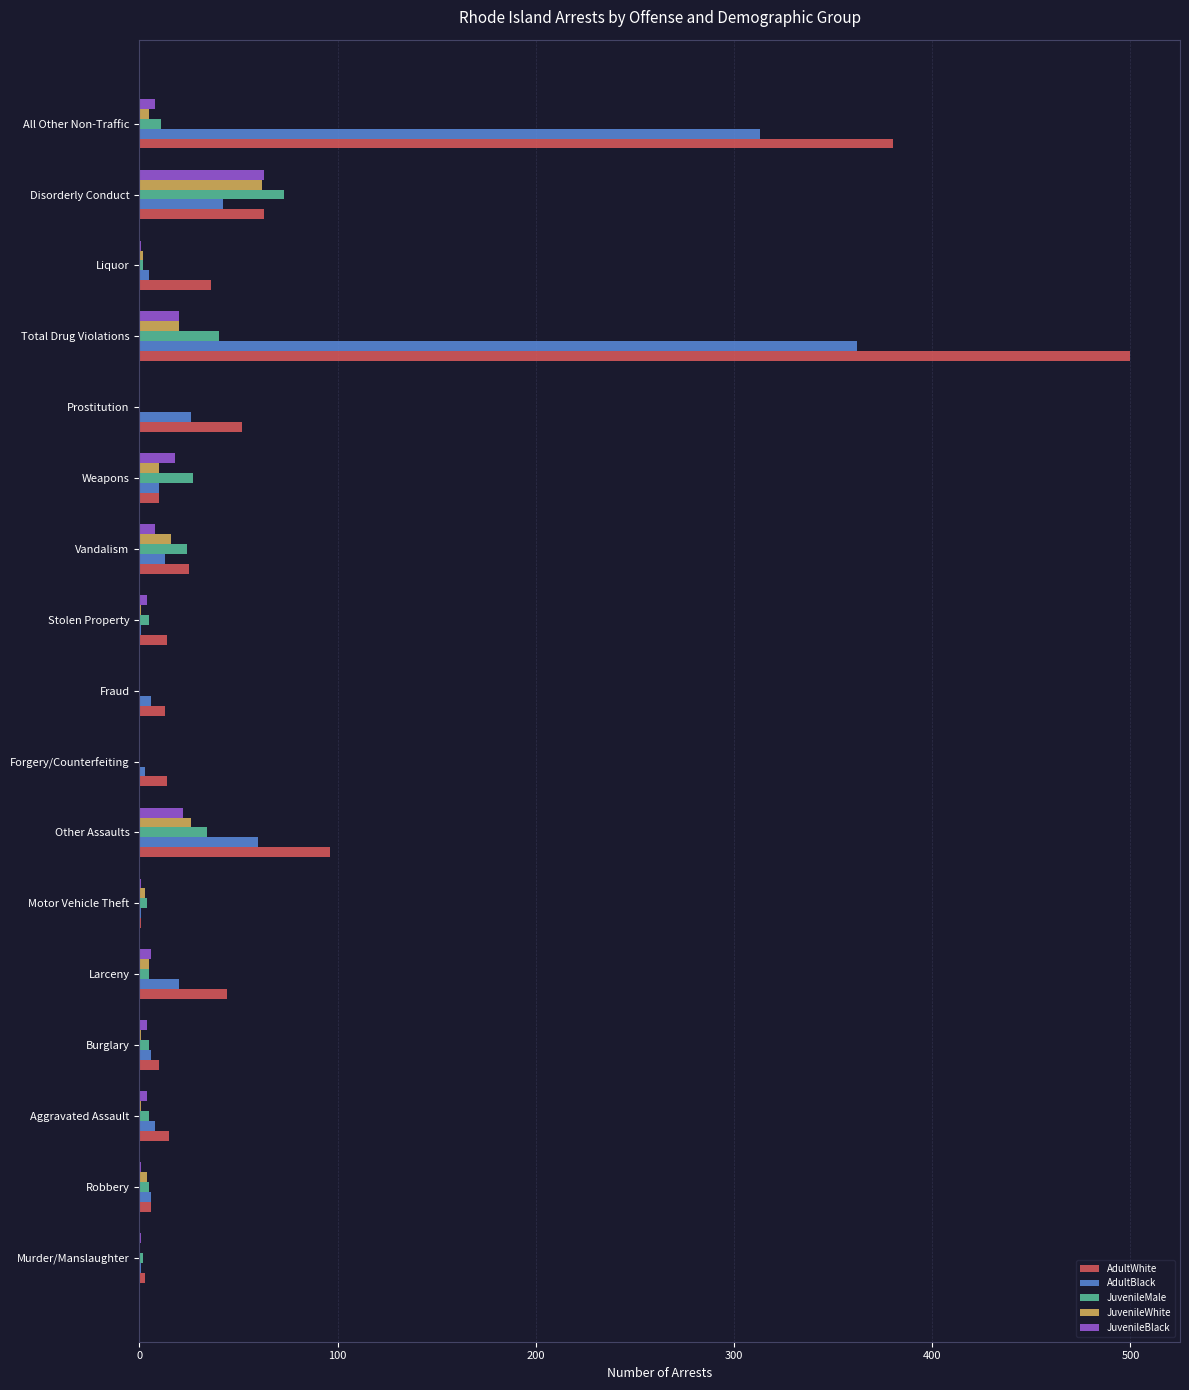

The value of JuvenileBlack at Other Assaults is 22. True or false?

True